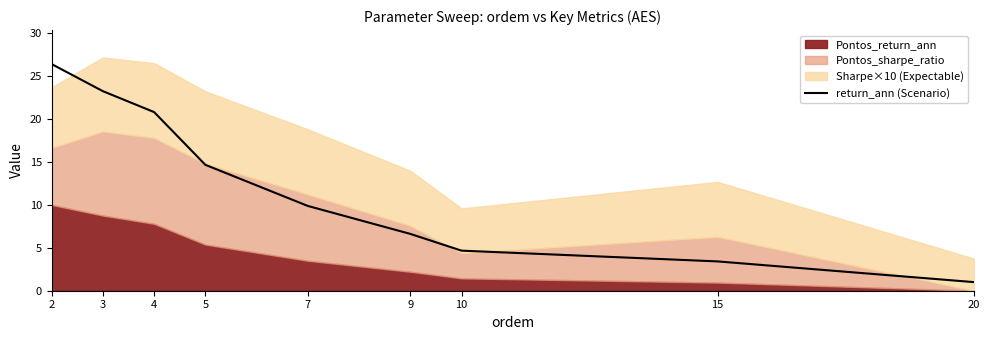

Approximately how many times larger is the value at 3 compared to 9?

3.5